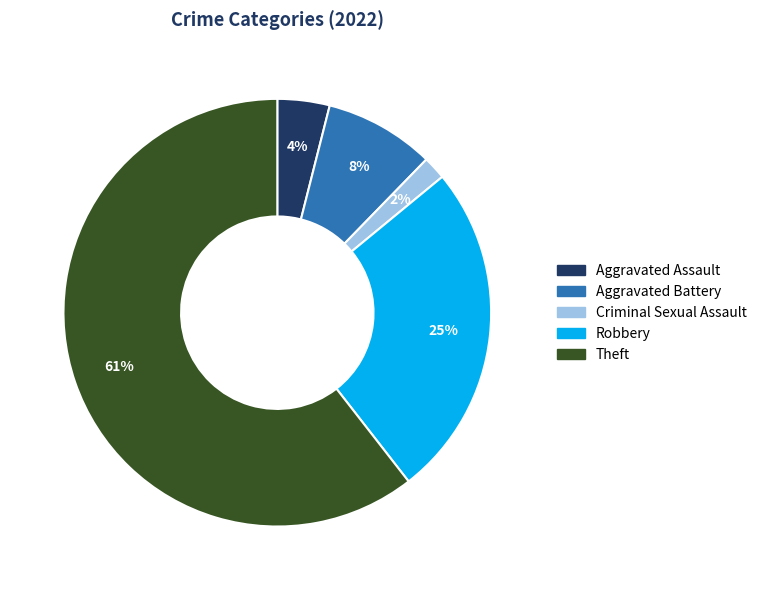

To the nearest percent, what is the average slice percentage?

20%